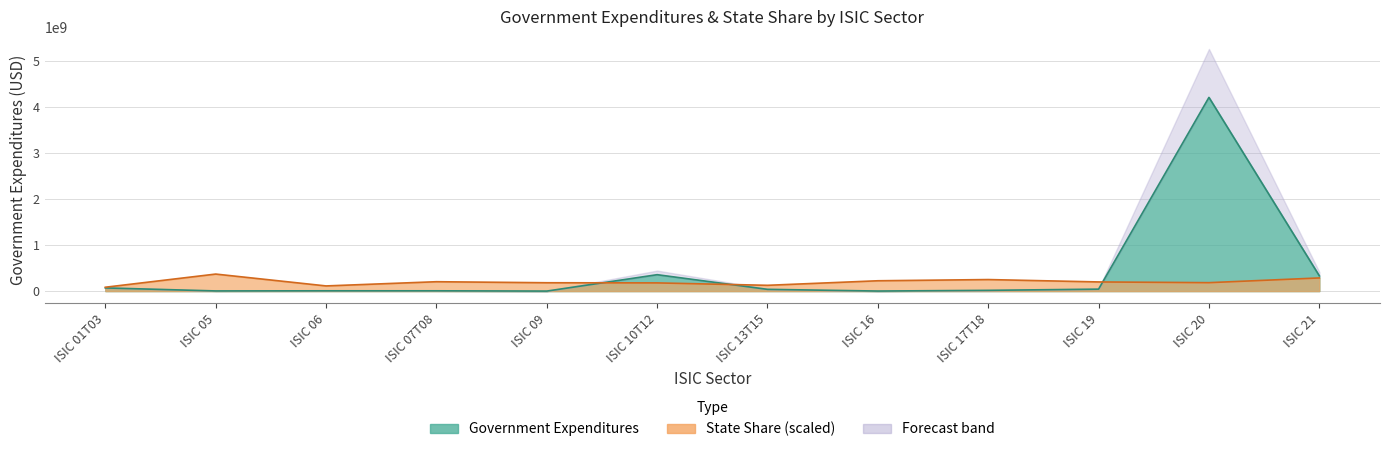

True or false: State Share (scaled) and Government Expenditures cross at least once.

True